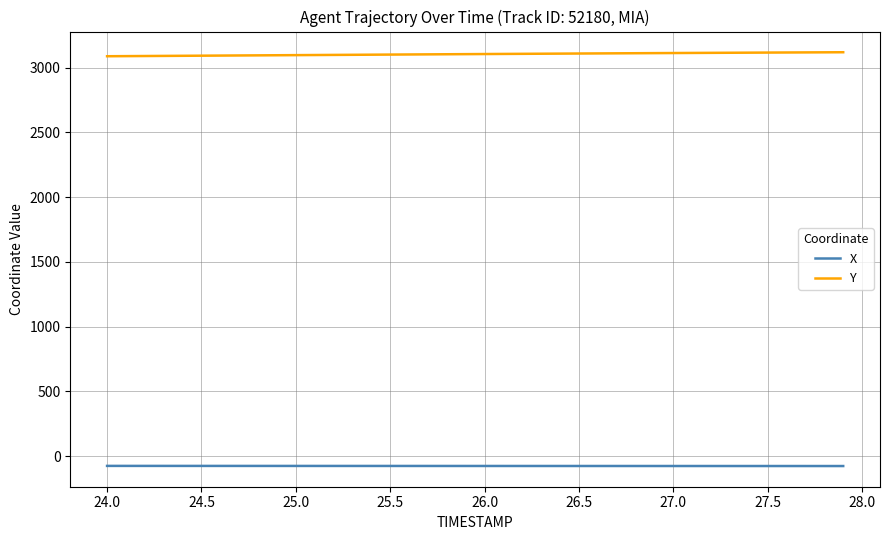

List the series in order of their peak value, highest first.

Y, X